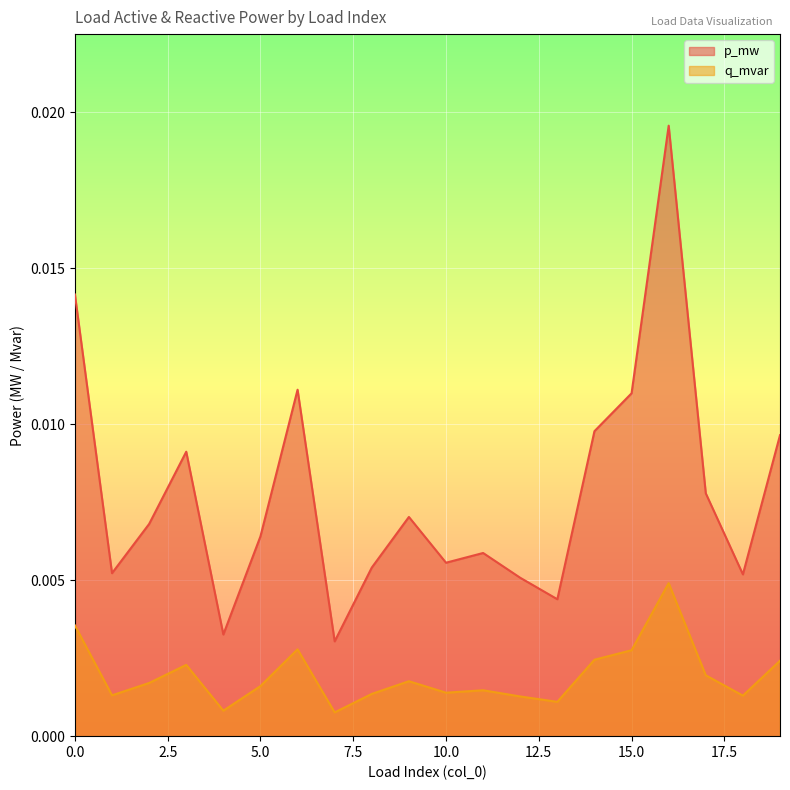

Is it true that q_mvar equals 0.0 at 0?

False